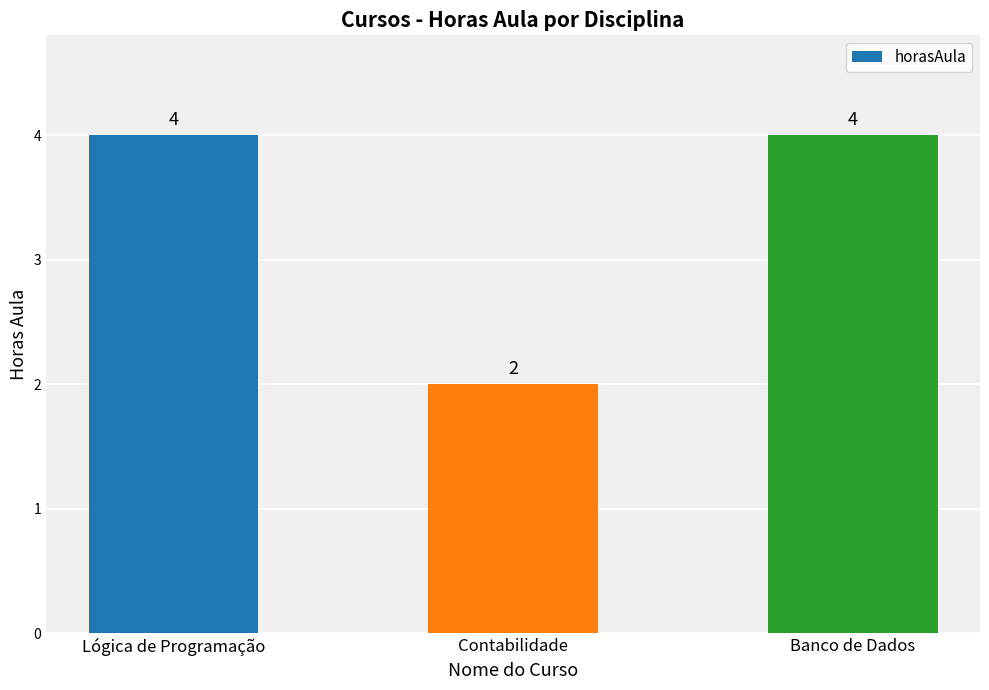

Is it true that the value at Lógica de Programação is 4?

True